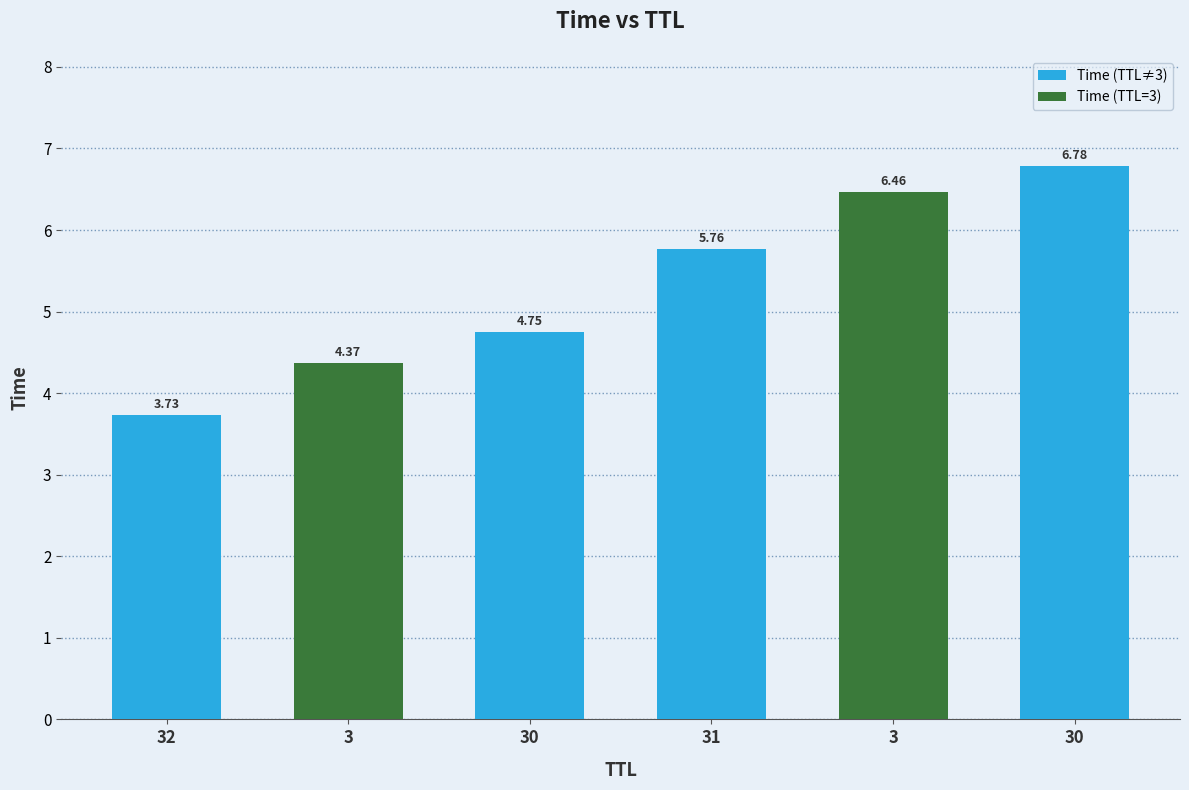

List the labels in order of value, smallest first.

32, 3, 30, 31, 3, 30